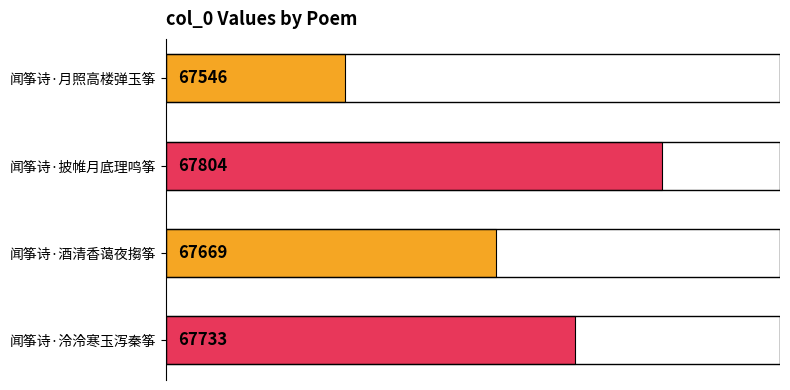

Is it true that the value at 闻筝诗·泠泠寒玉泻秦筝 is 67733?

True